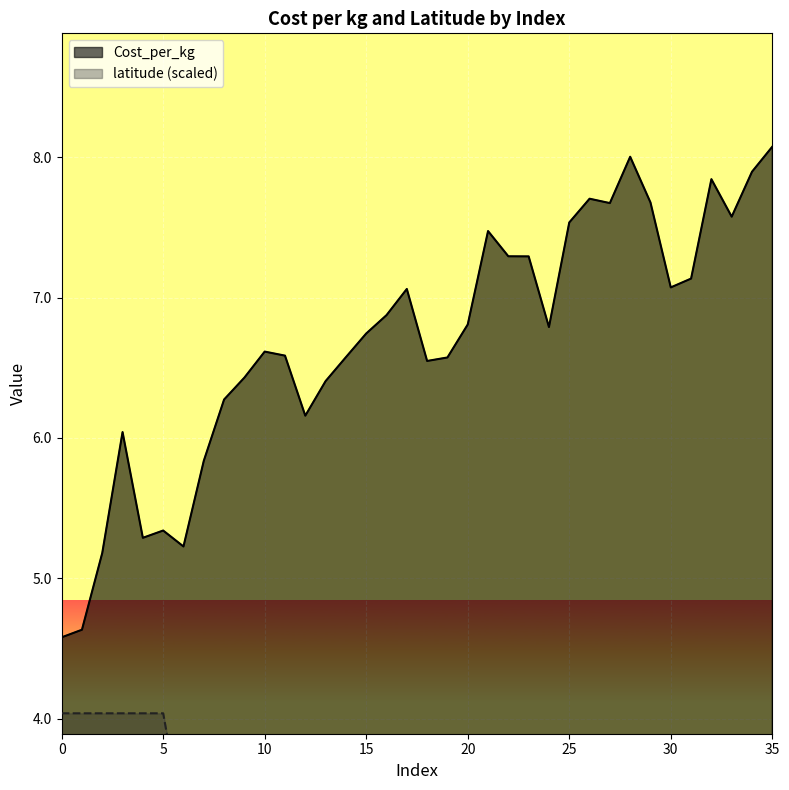

How many lines are shown in the chart?

2